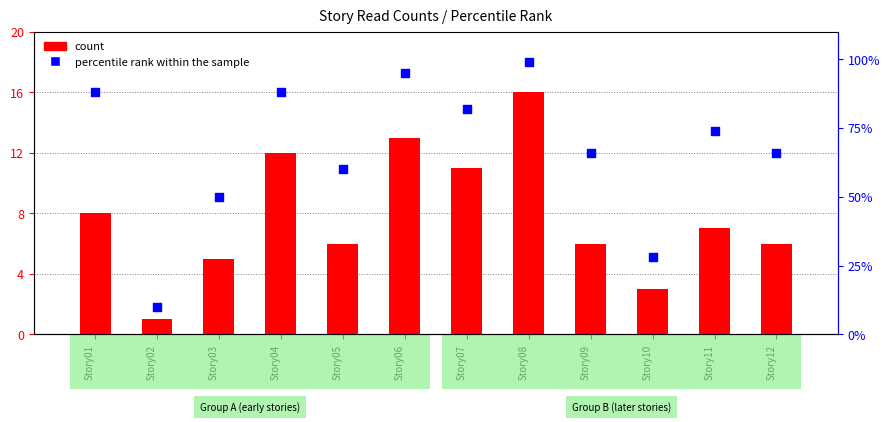

At how many categories does at least one series exceed 14?

11